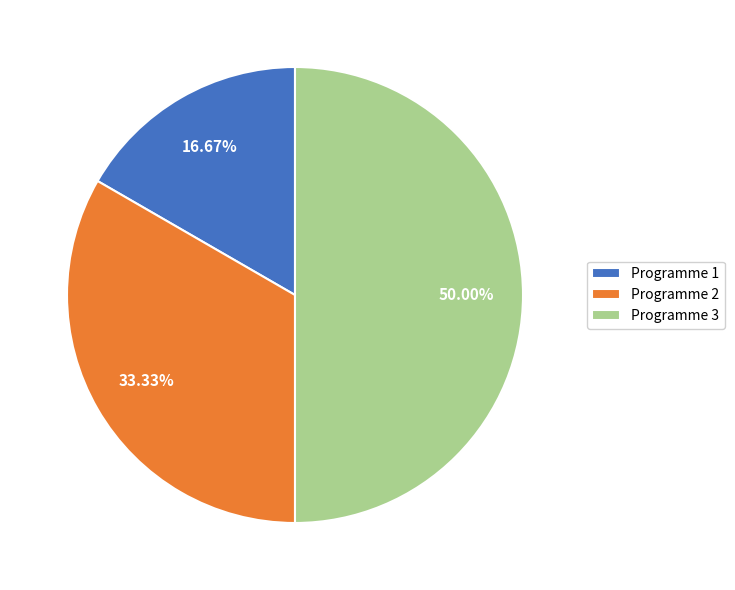

Which slice is the largest?

Programme 3